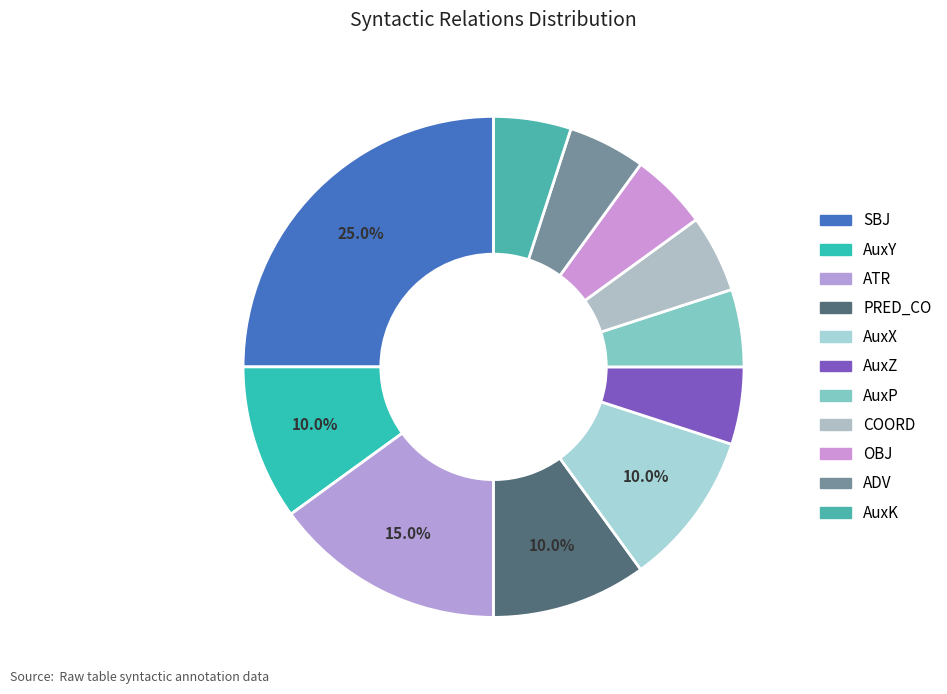

What percentage do OBJ and AuxK together represent?

10.0%